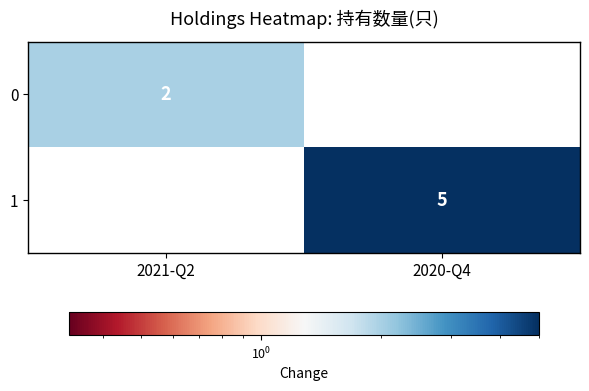

The 1 series shows 5 at 2020-Q4. True or false?

True